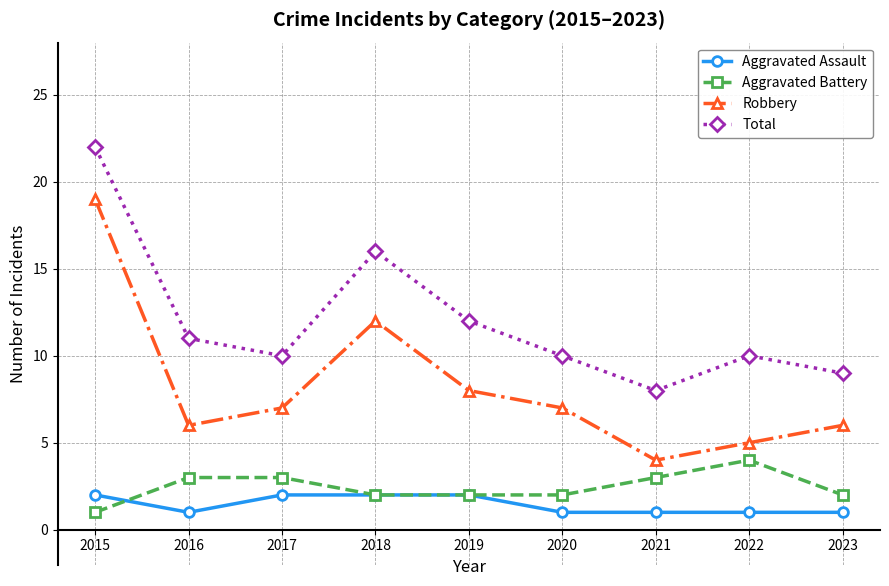

True or false: Aggravated Battery and Robbery intersect in this chart.

False